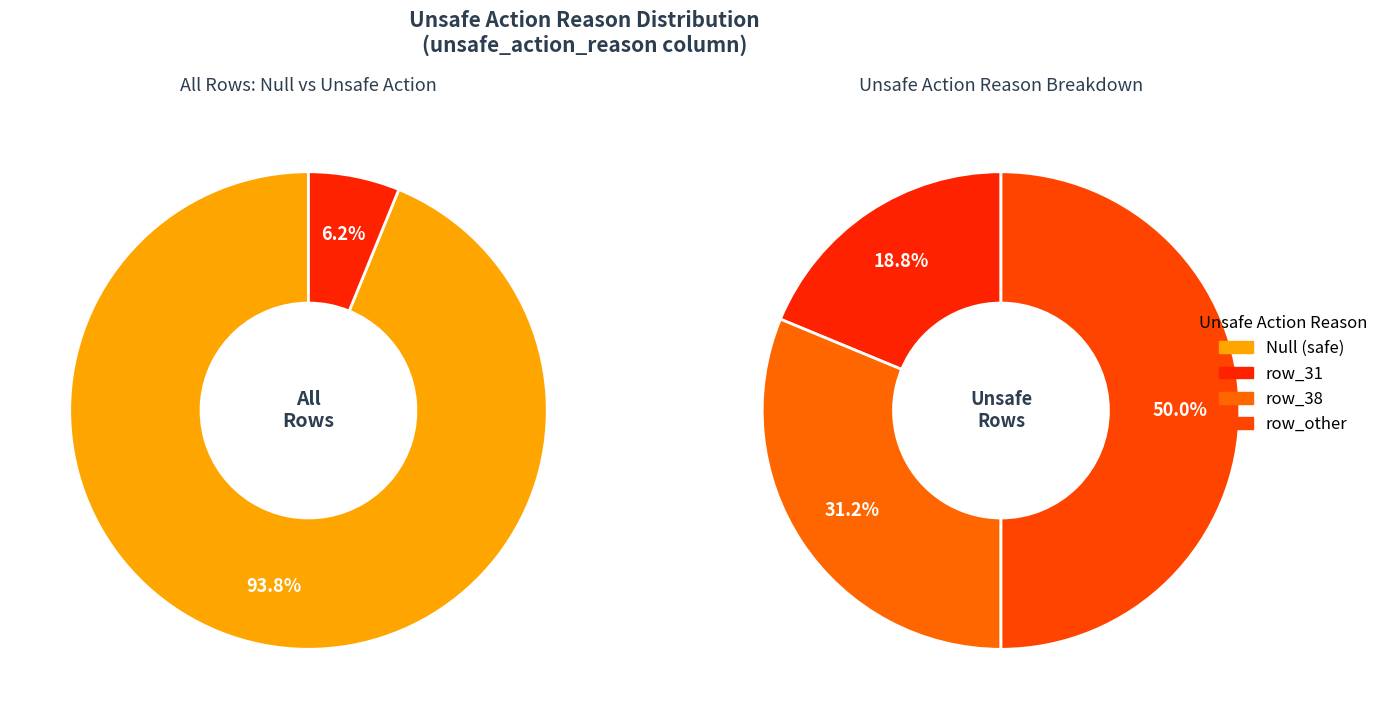

What is the largest slice in the pie chart?

Null